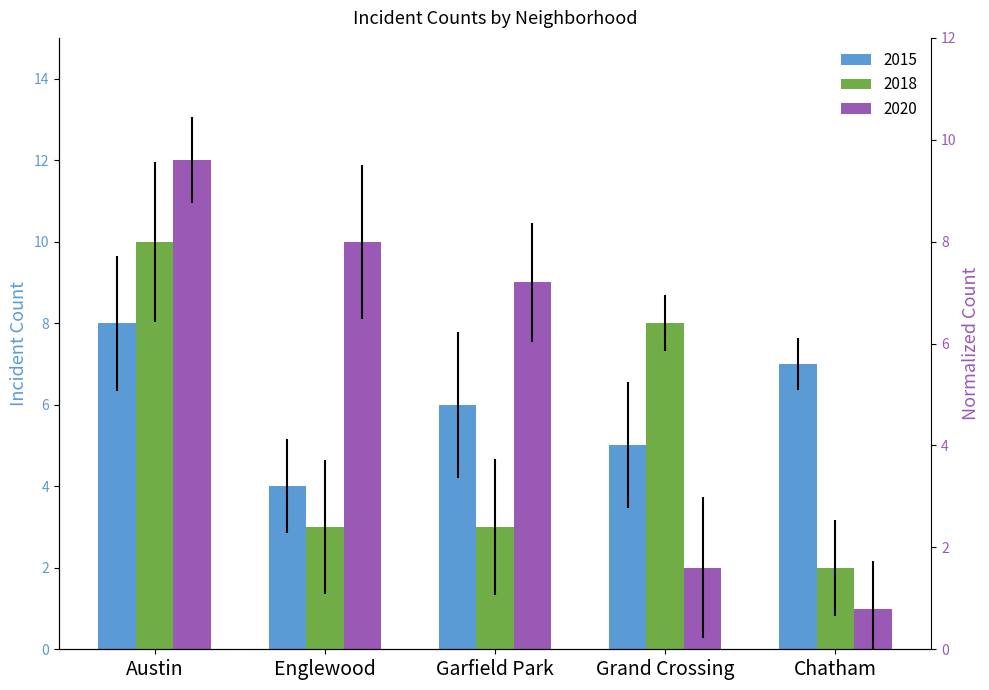

What are all the series names shown in the legend?

2015, 2018, 2020